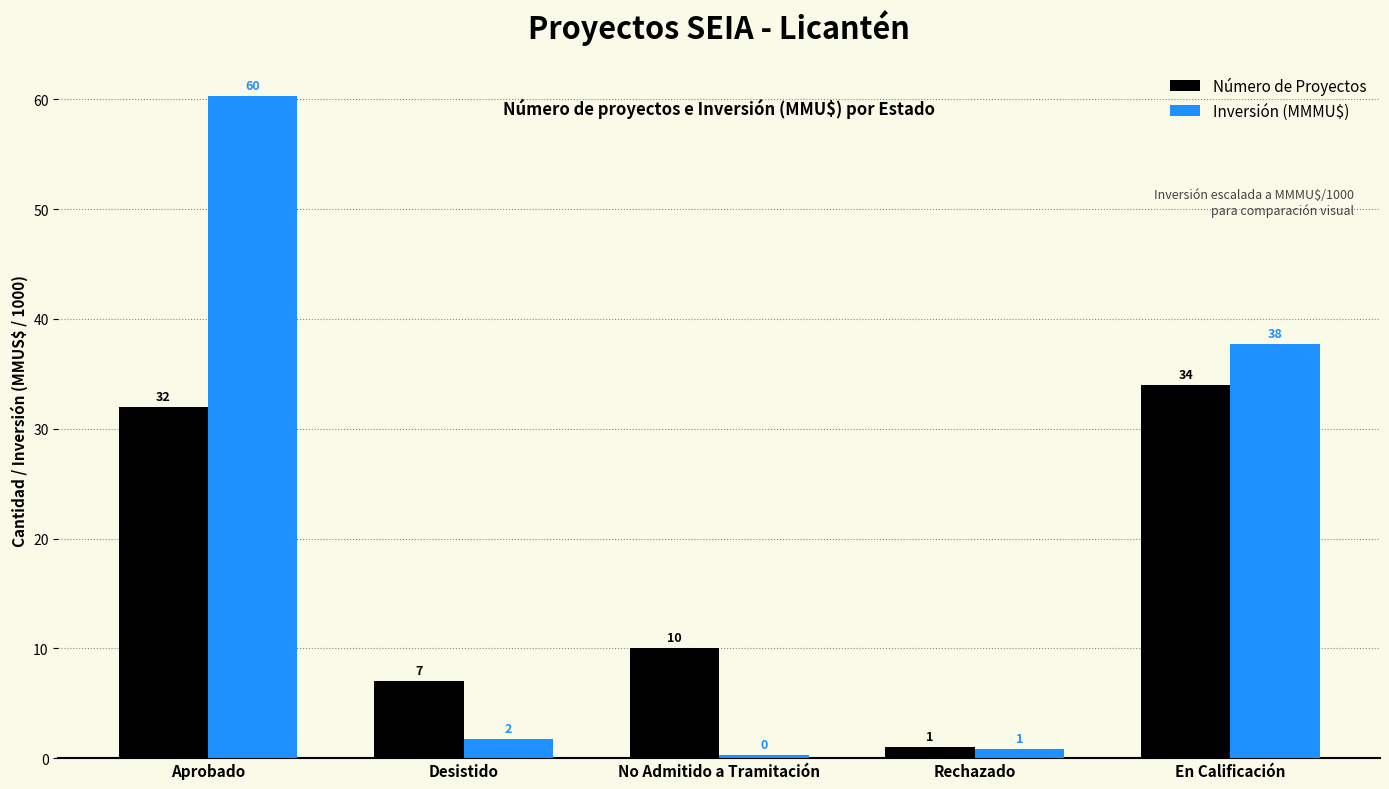

How many values in the Número de Proyectos series are below 10?

2